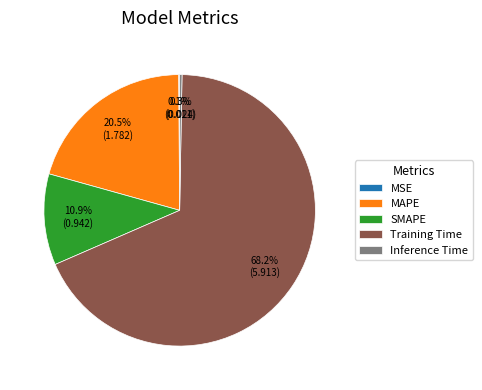

Does Training Time account for over 50% of the chart?

Yes